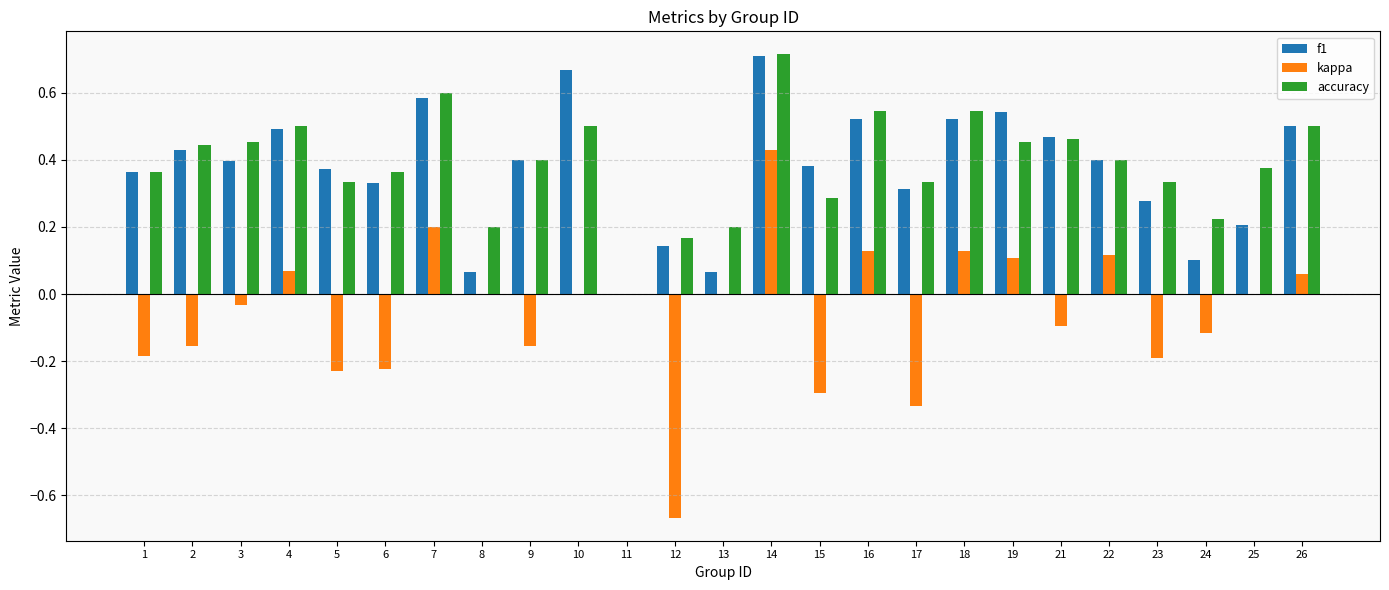

At which category does the chart reach its peak across all series?

14